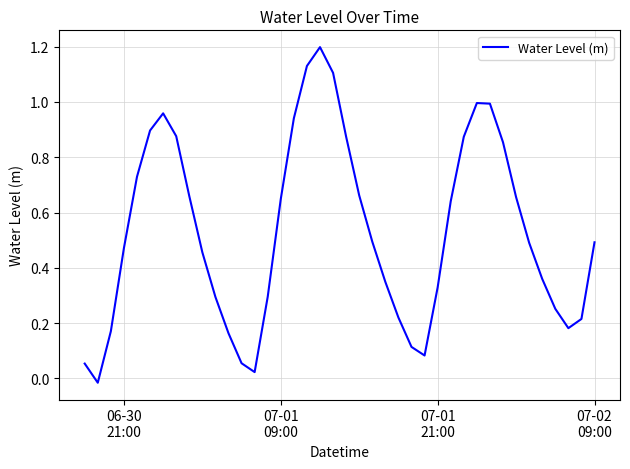

What is the maximum value shown in the chart?

1.2